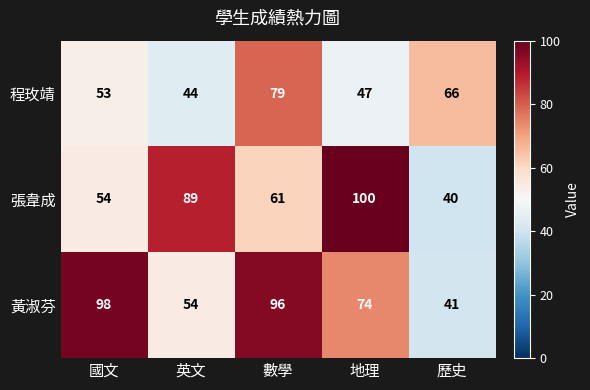

How many categories are shown in the chart?

5